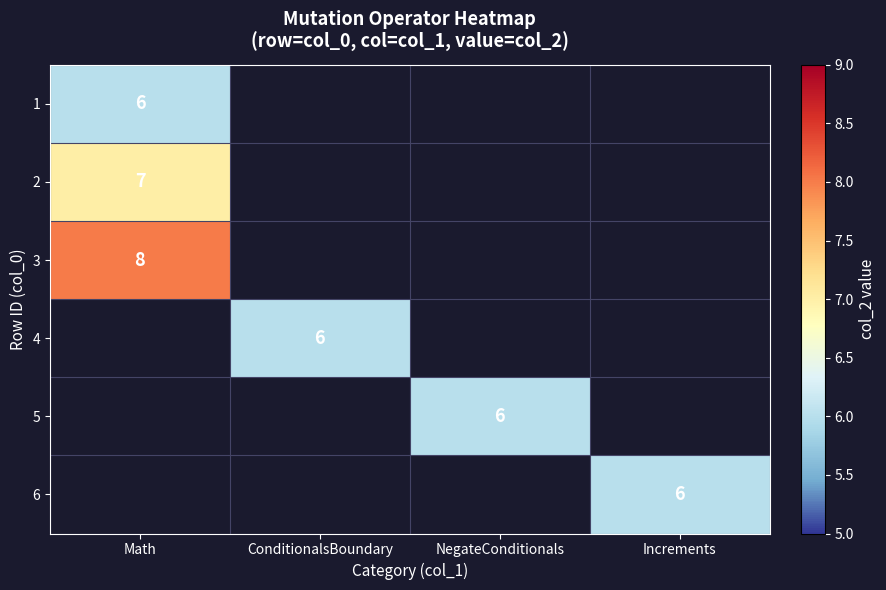

List the labels in order of 5 value, smallest first.

Math, ConditionalsBoundary, NegateConditionals, Increments